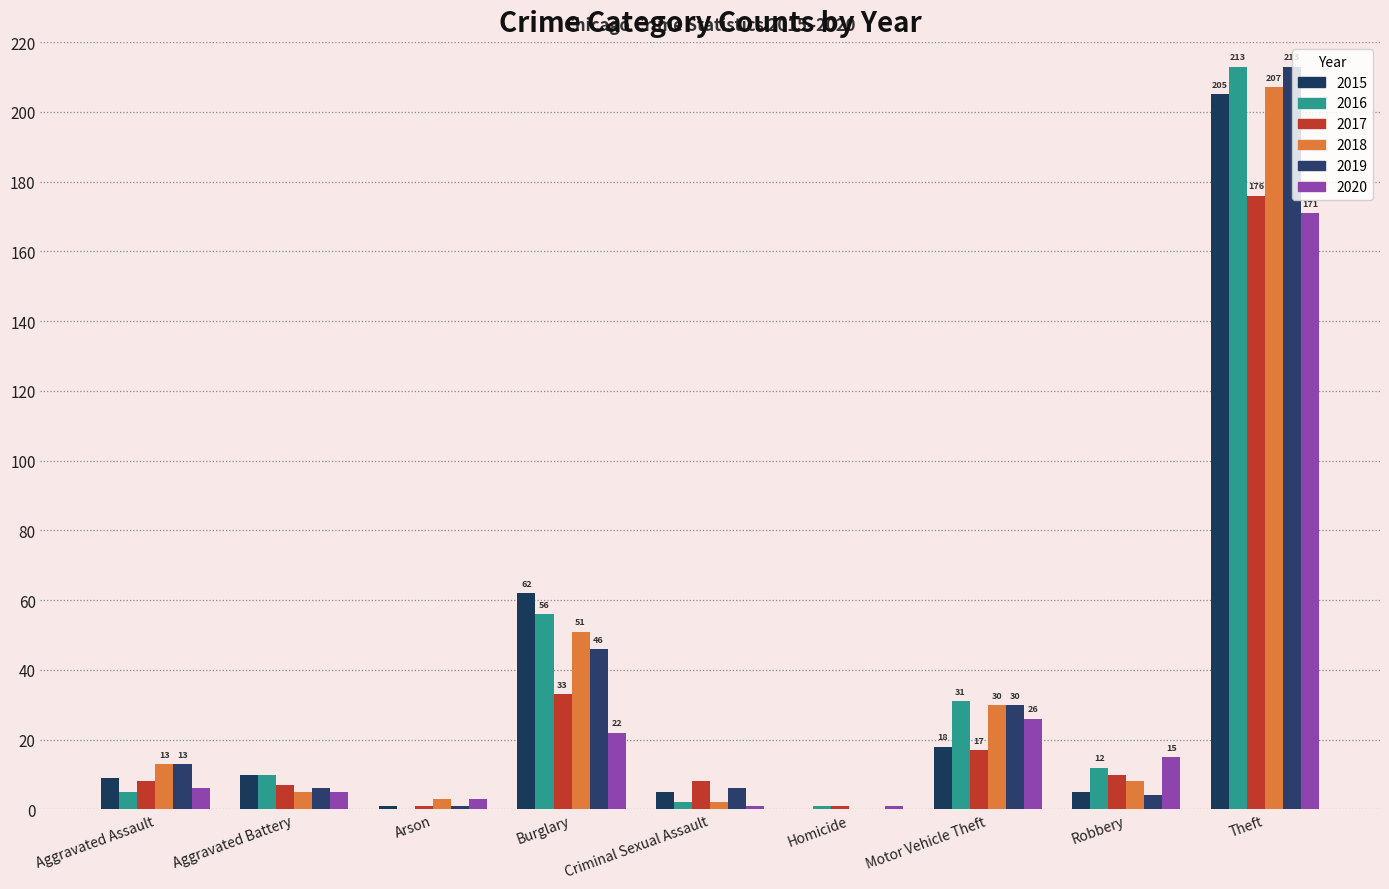

Which series changed the most between Aggravated Assault and Homicide?

2018